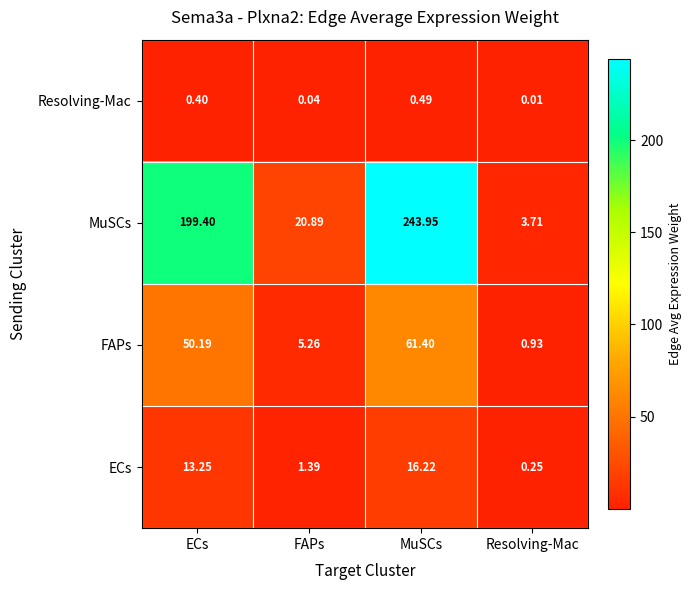

At how many categories does at least one series exceed 230?

1